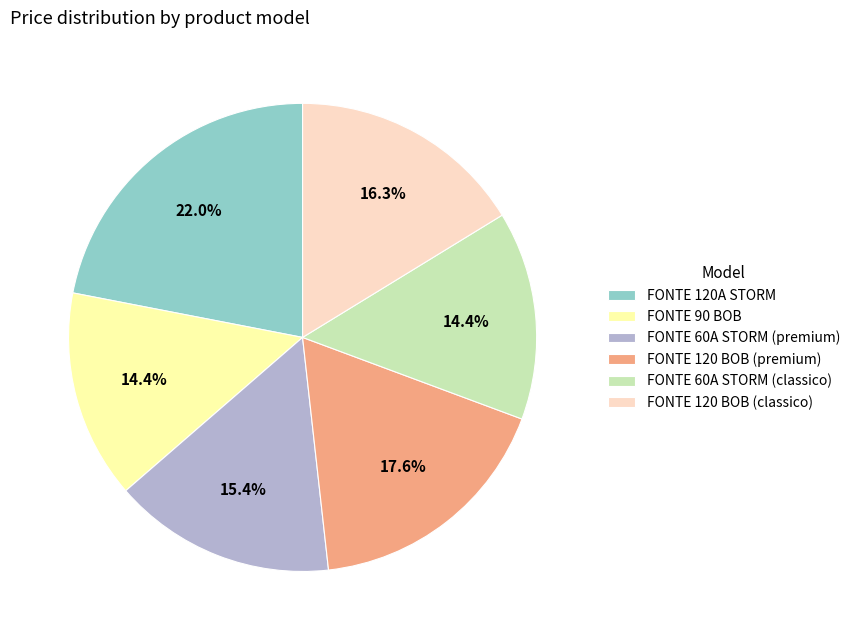

To the nearest percent, what is the difference between the largest and smallest slice percentages?

8%